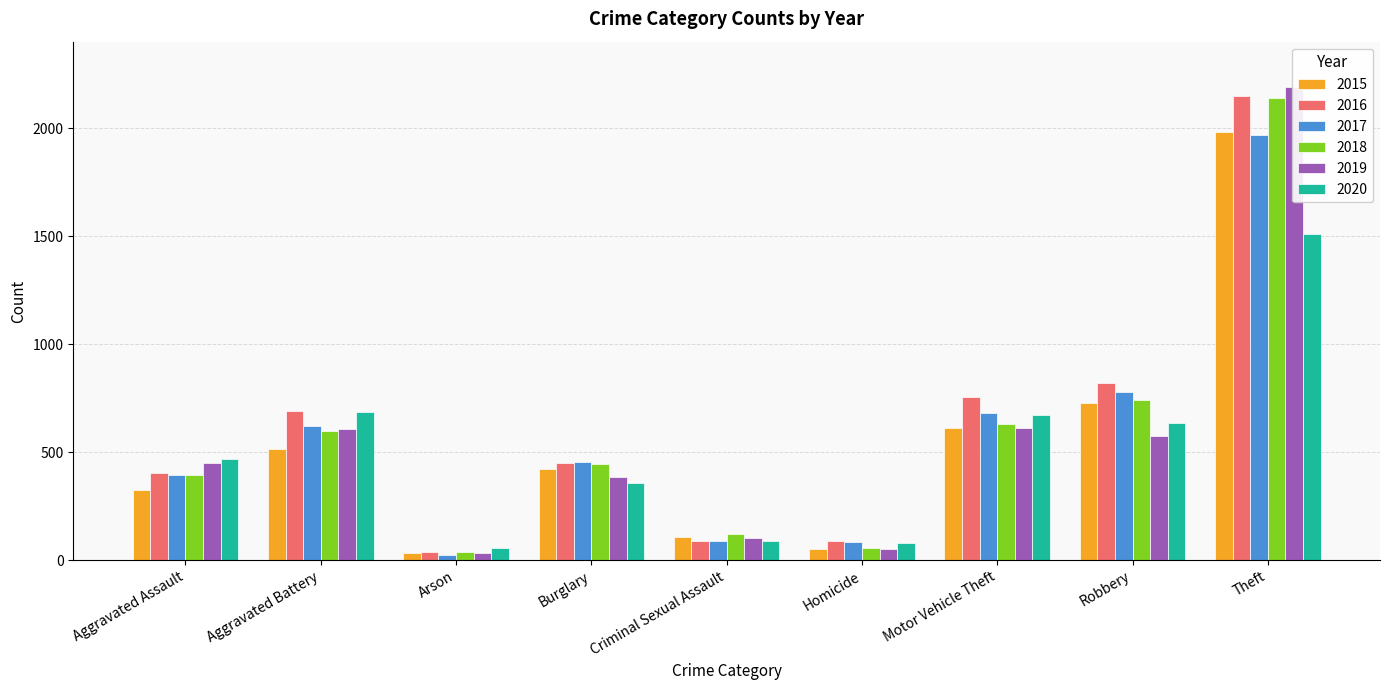

What is the value of the 2017 bar at the 7th from the left?

680